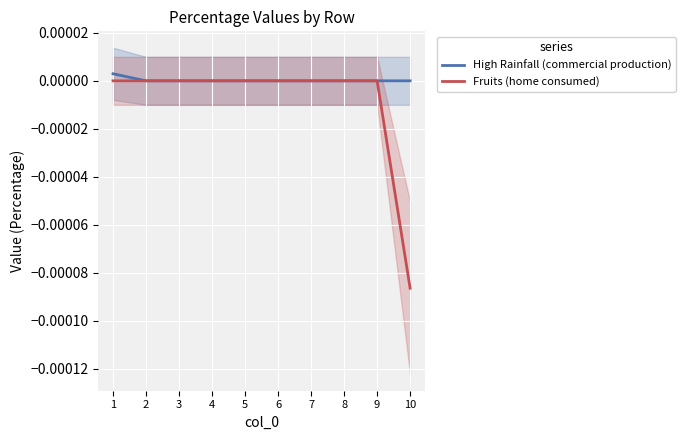

Between 1 and 8, which series saw the biggest shift?

High Rainfall (commercial production)